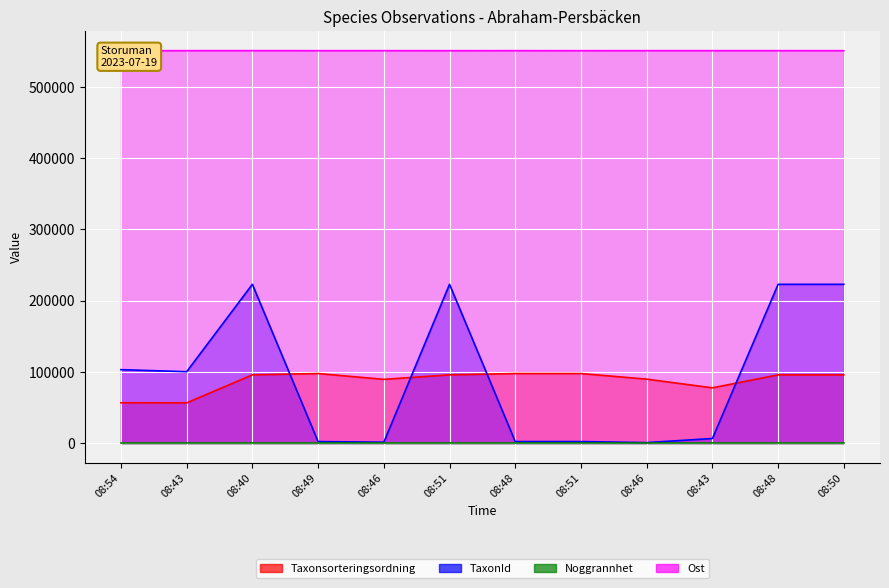

Where is the first local maximum for Ost?

08:40